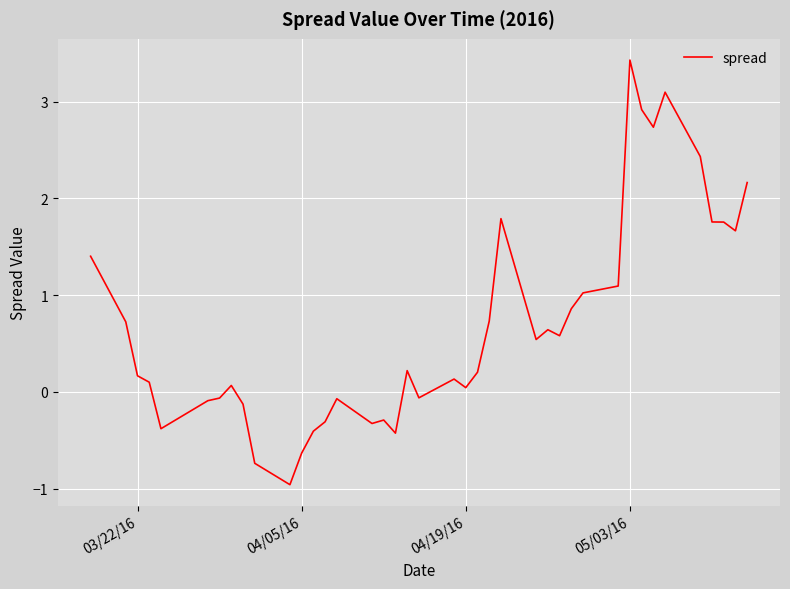

What is the difference between the maximum and minimum values?

4.4